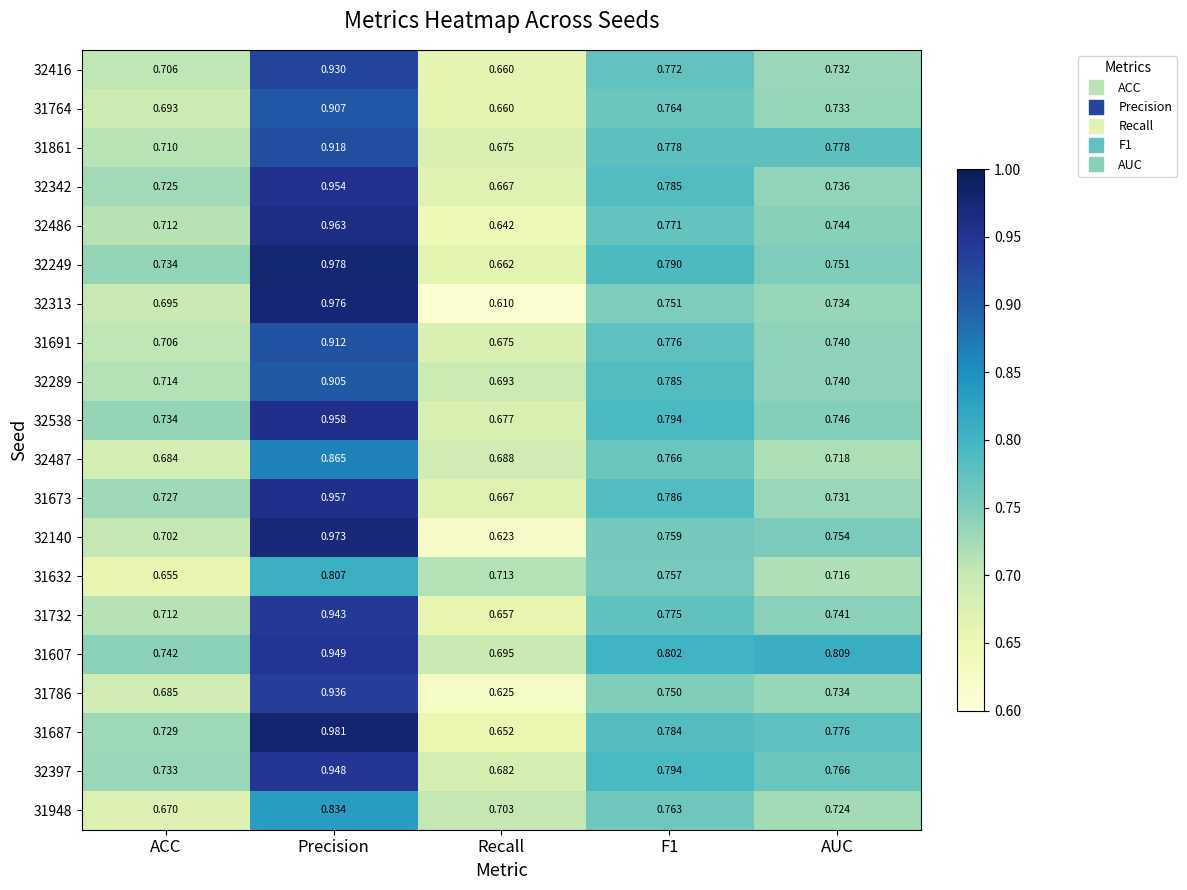

Which category has the lowest value in the 31764 series?

Recall